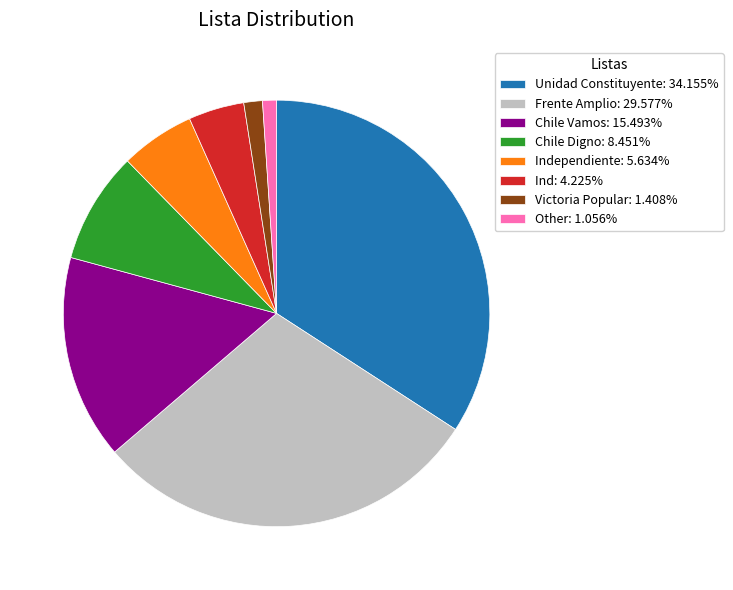

Combined, do Independiente: 5.634% and Unidad Constituyente: 34.155% account for over 50%?

No